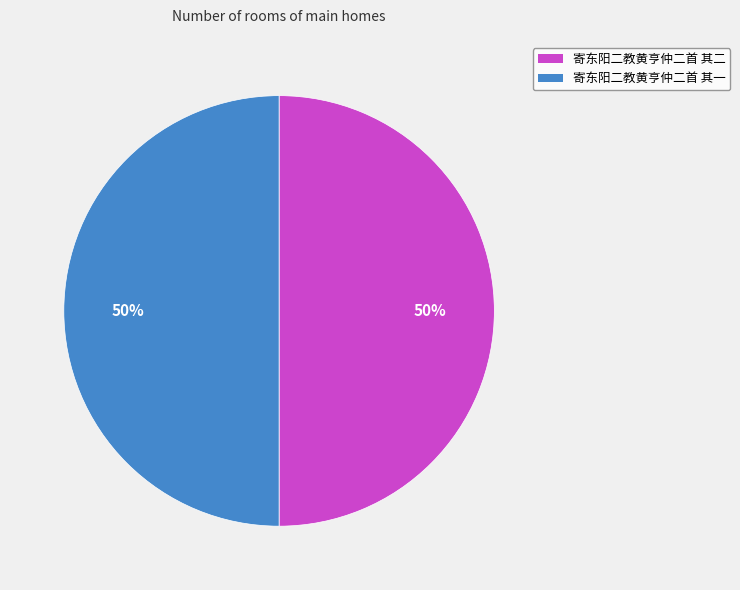

Is the sum of 寄东阳二教黄亨仲二首 其一 and 寄东阳二教黄亨仲二首 其二 greater than half?

Yes